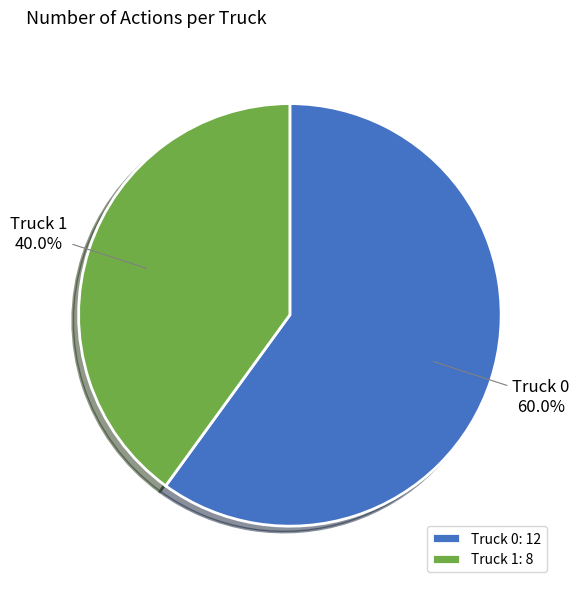

Count the number of slices in the pie.

2